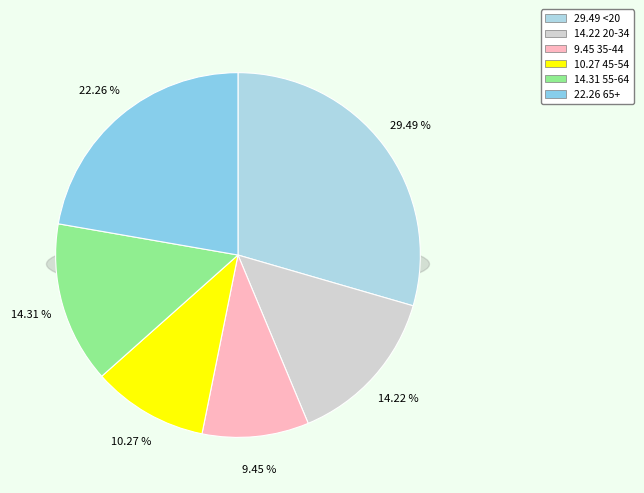

How many slices are in this pie chart?

6